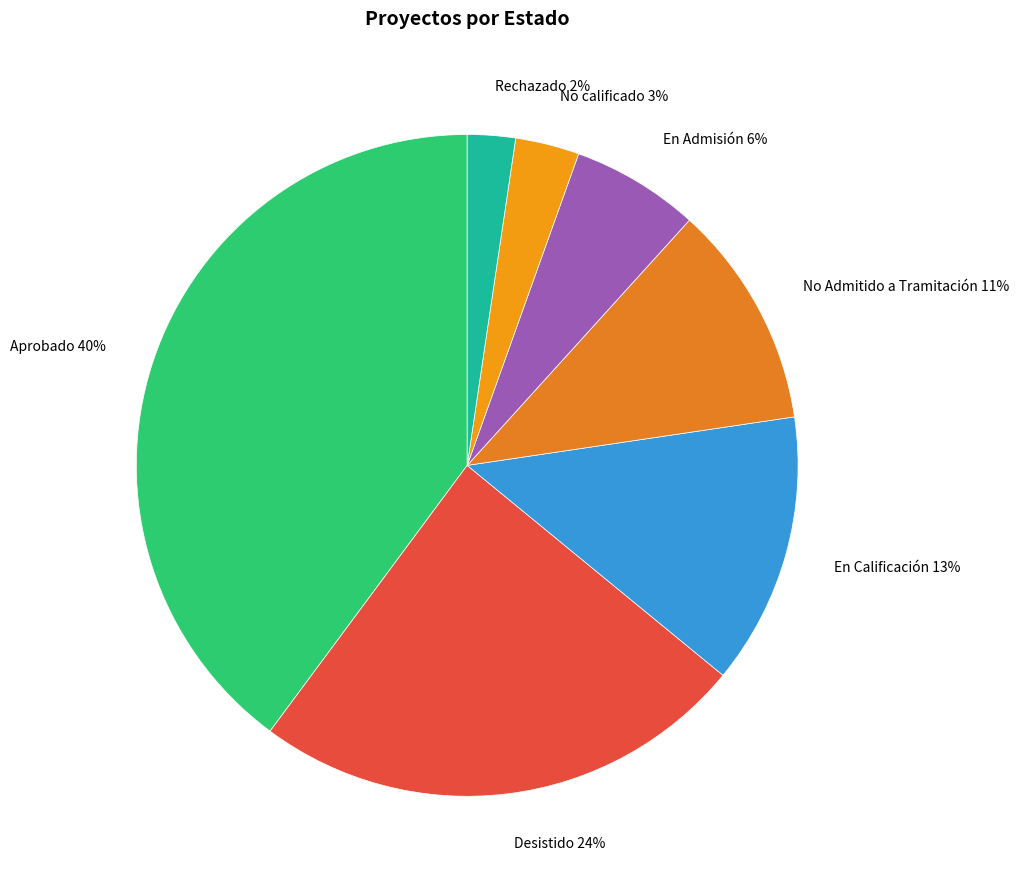

Does any single category account for the majority?

No